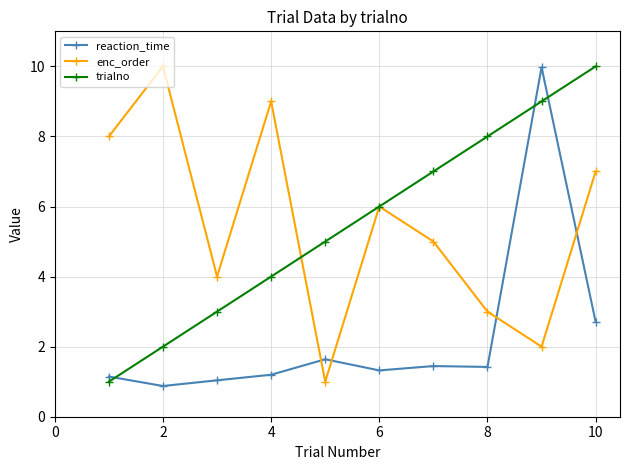

True or false: enc_order and reaction_time intersect in this chart.

True